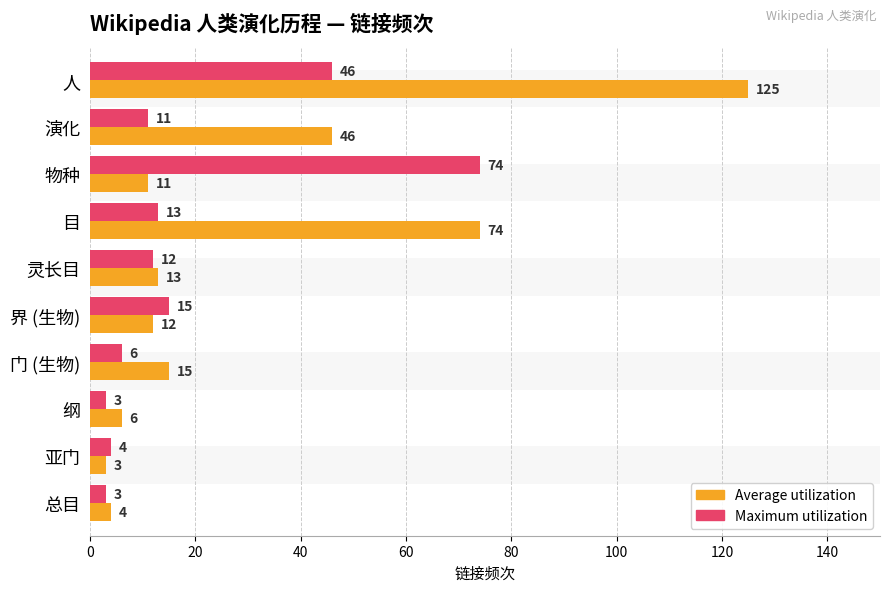

What value does the Average utilization series have at 门 (生物)?

15